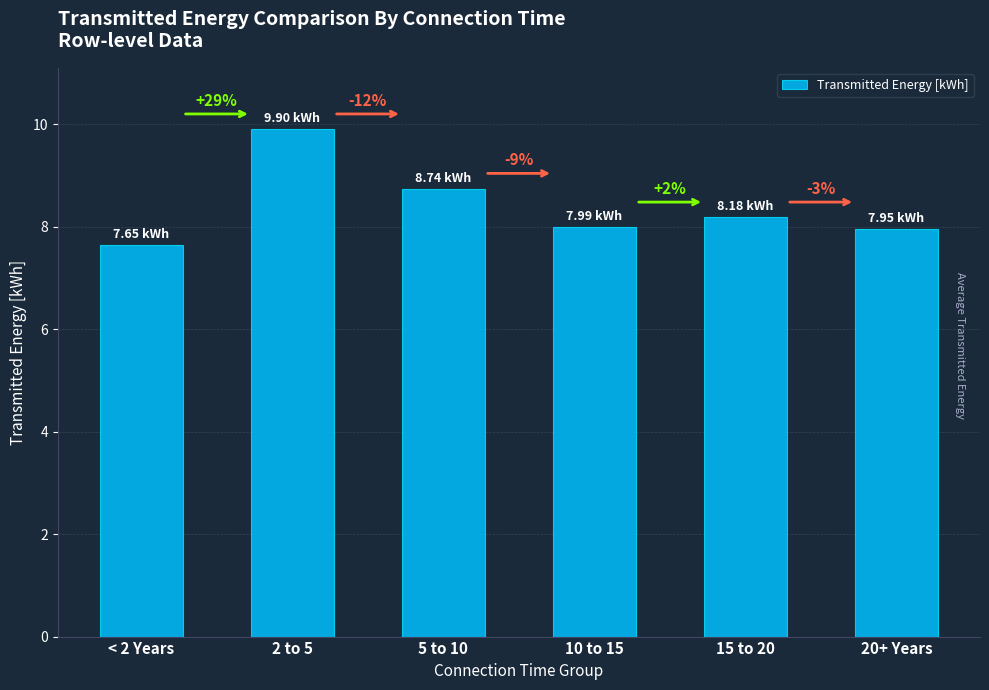

Reading left to right, list all the values displayed in this chart.

< 2 Years=7.7	2 to 5=9.9	5 to 10=8.7	10 to 15=8.0	15 to 20=8.2	20+ Years=8.0